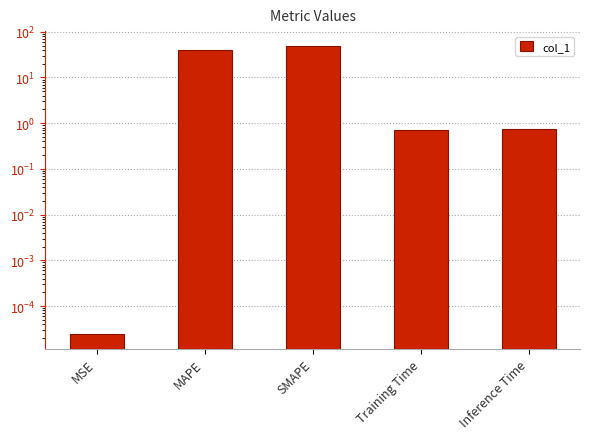

Does the chart contain any negative values?

No